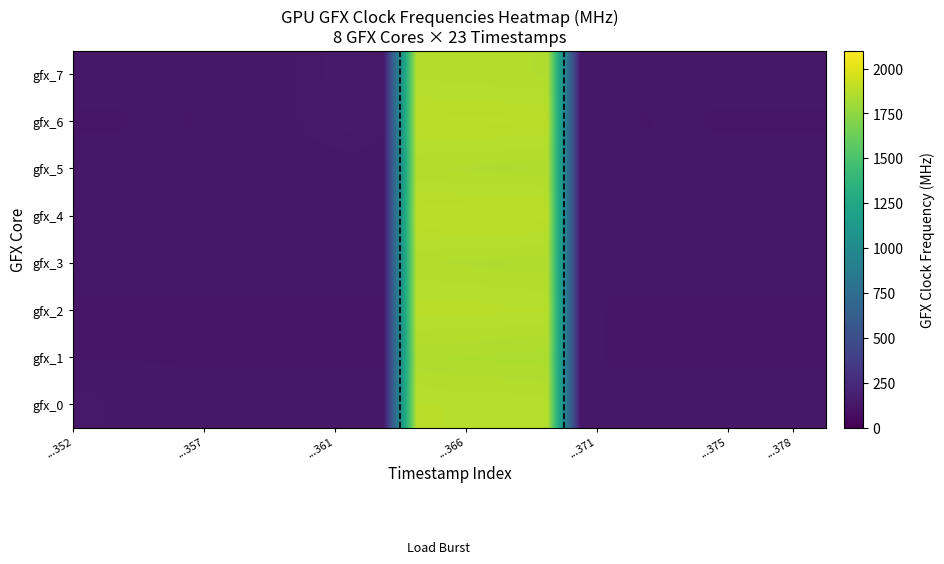

Reading left to right, list all the values displayed in this chart.

gfx_0: 143	134	133	132	132	132	132	132	132	132	1872	1870	1870	1867	1867	133	132	132	132	132	132	132	132
gfx_1: 131	131	131	131	131	131	131	131	131	131	1847	1845	1844	1842	1841	132	131	131	131	131	131	131	131
gfx_2: 131	131	131	131	131	131	131	131	131	131	1875	1874	1874	1871	1871	132	131	131	131	131	131	131	131
gfx_3: 132	132	132	132	132	132	132	132	132	132	1855	1853	1852	1850	1849	132	132	132	132	132	132	132	132
gfx_4: 132	132	132	132	132	132	132	132	132	132	1886	1886	1885	1884	1882	132	132	132	132	132	132	132	132
gfx_5: 132	132	132	132	132	132	132	132	132	132	1854	1853	1852	1850	1849	132	132	132	132	132	132	132	132
gfx_6: 131	131	132	131	132	133	136	145	153	142	1882	1882	1882	1879	1879	132	132	131	132	131	131	131	131
gfx_7: 132	132	132	132	133	134	137	146	154	143	1860	1857	1857	1855	1853	133	132	132	132	132	132	132	132